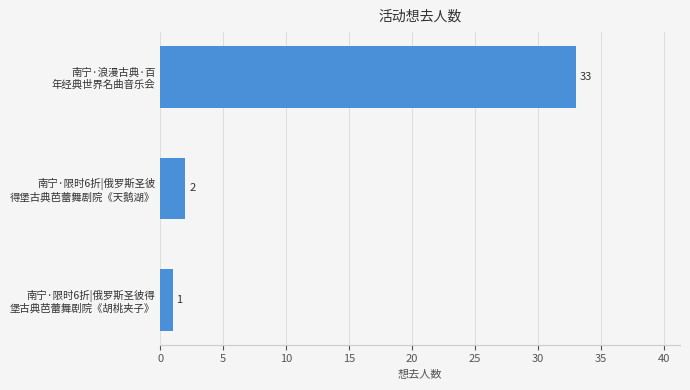

How many distinct data groups are displayed?

1